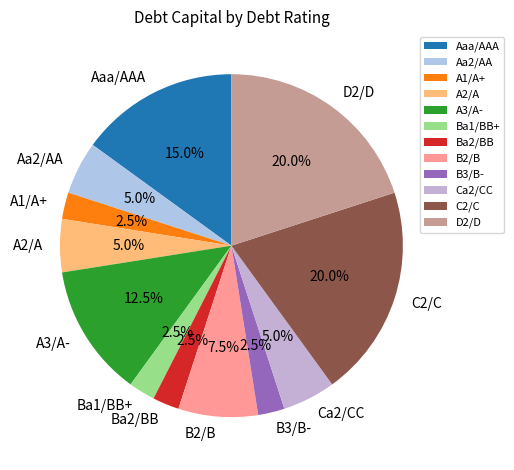

How many segments does this pie chart have?

12